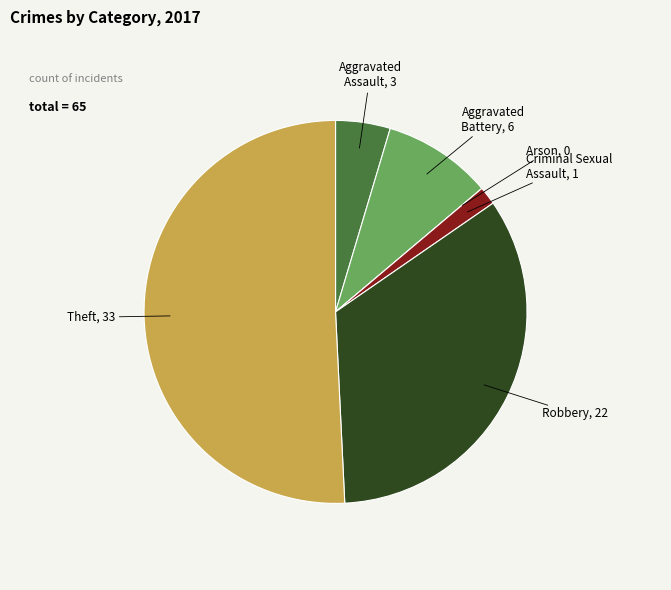

Is there any slice that represents more than half of the pie?

Yes